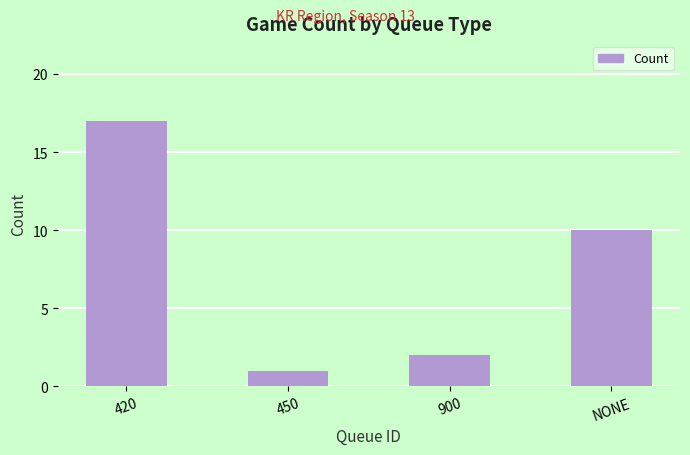

Reading right to left, list all the values displayed in this chart.

10	2	1	17